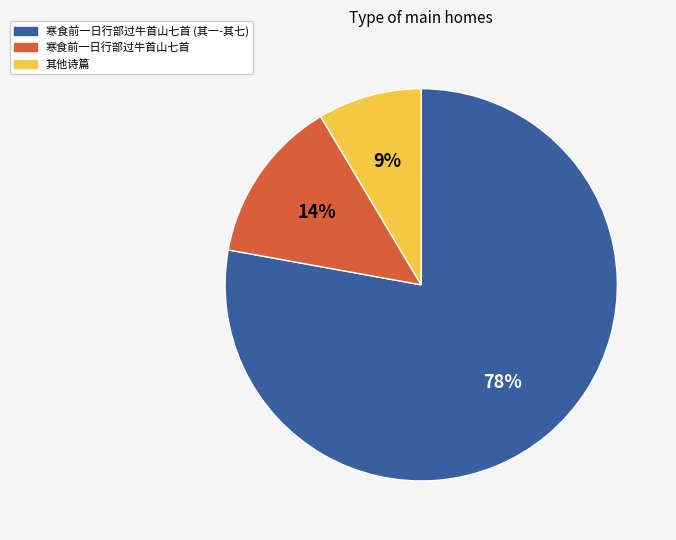

Is it true that 其他诗篇 is 9% of the pie?

True